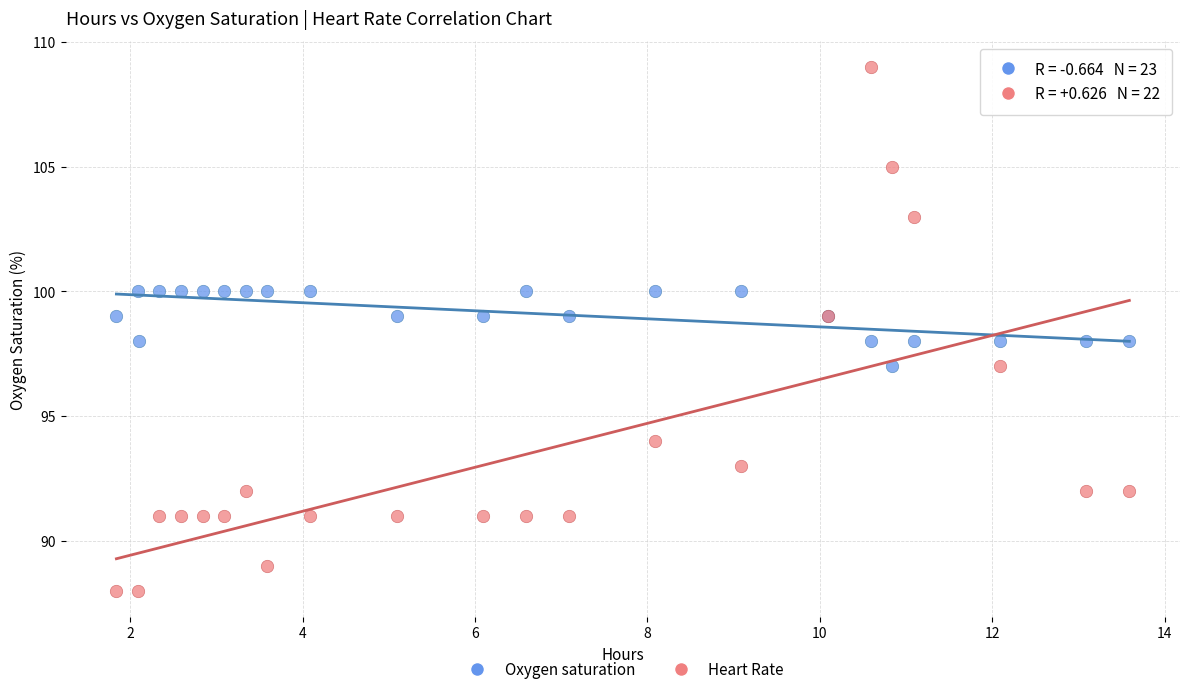

Which series contains the highest Y value?

Heart Rate